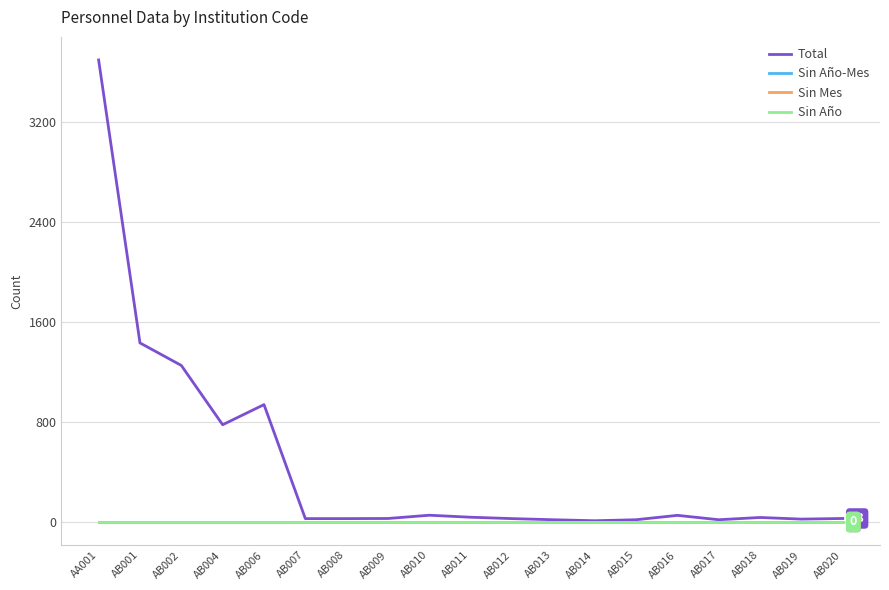

Is it true that Total equals 18 at AB017?

True